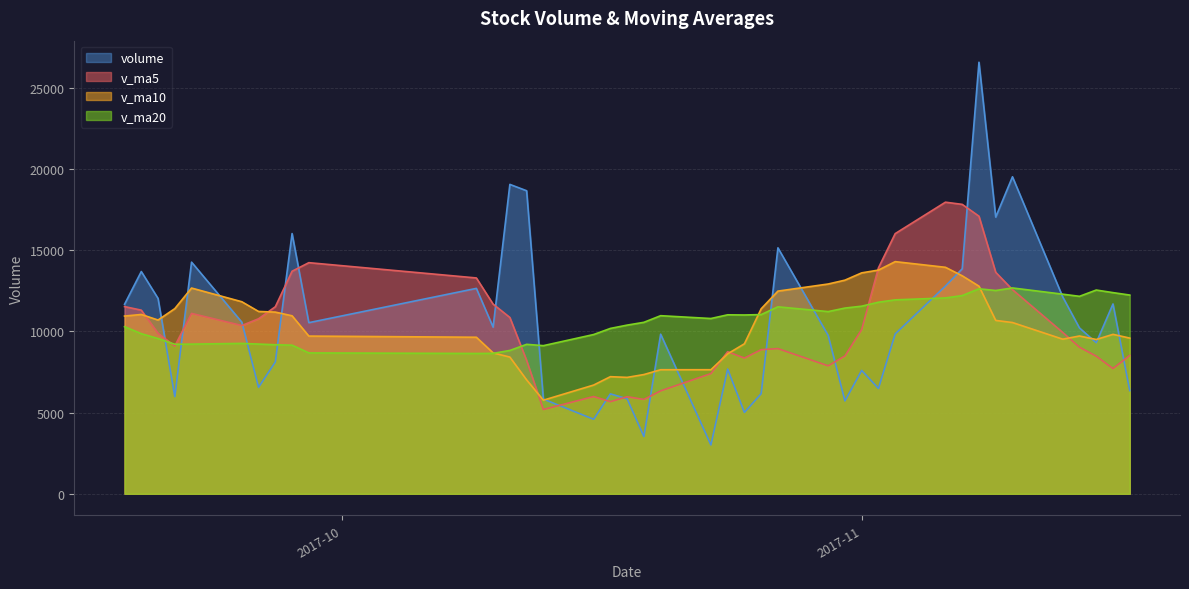

At which category is the sum across all series the highest?

2017-11-08